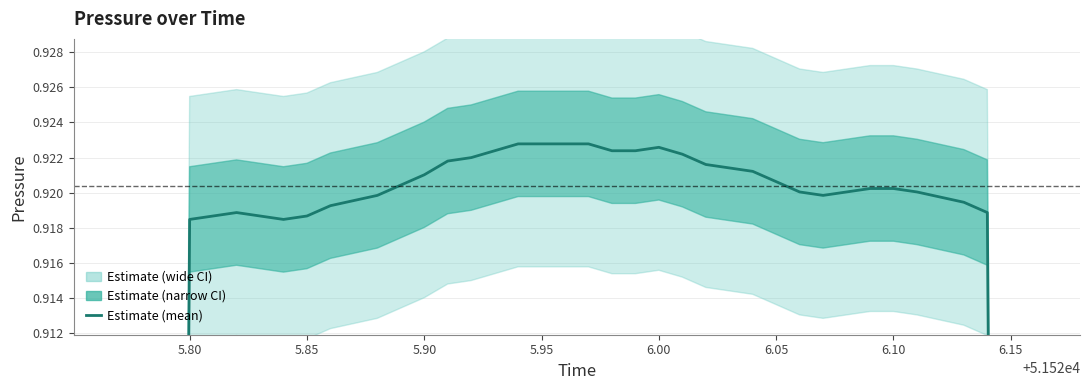

True or false: the data shows 0.5 at 26.

False